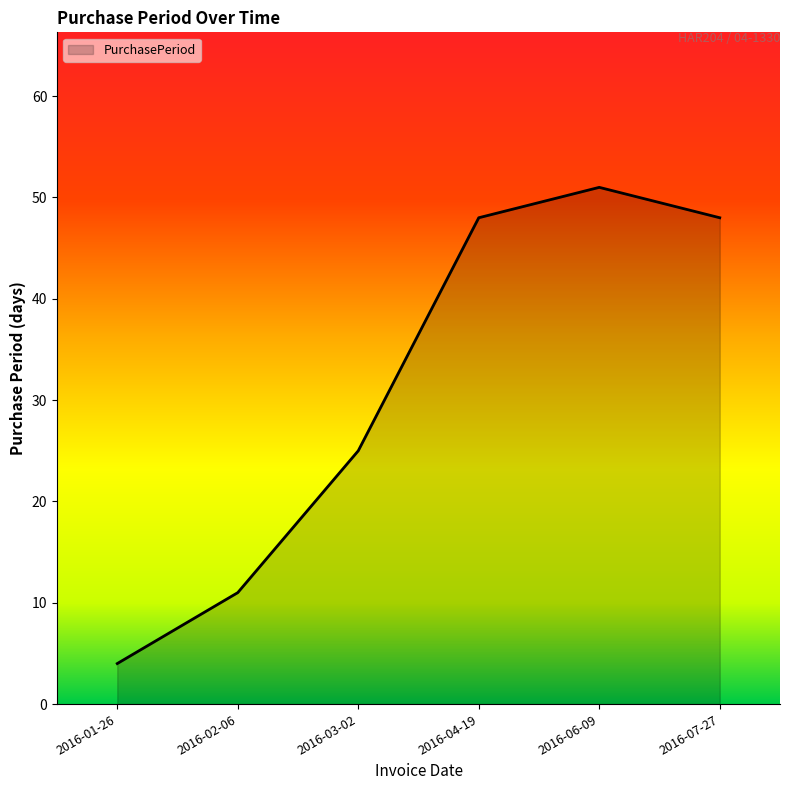

Reading left to right, extract all data points from this chart.

4	11	25	48	51	48